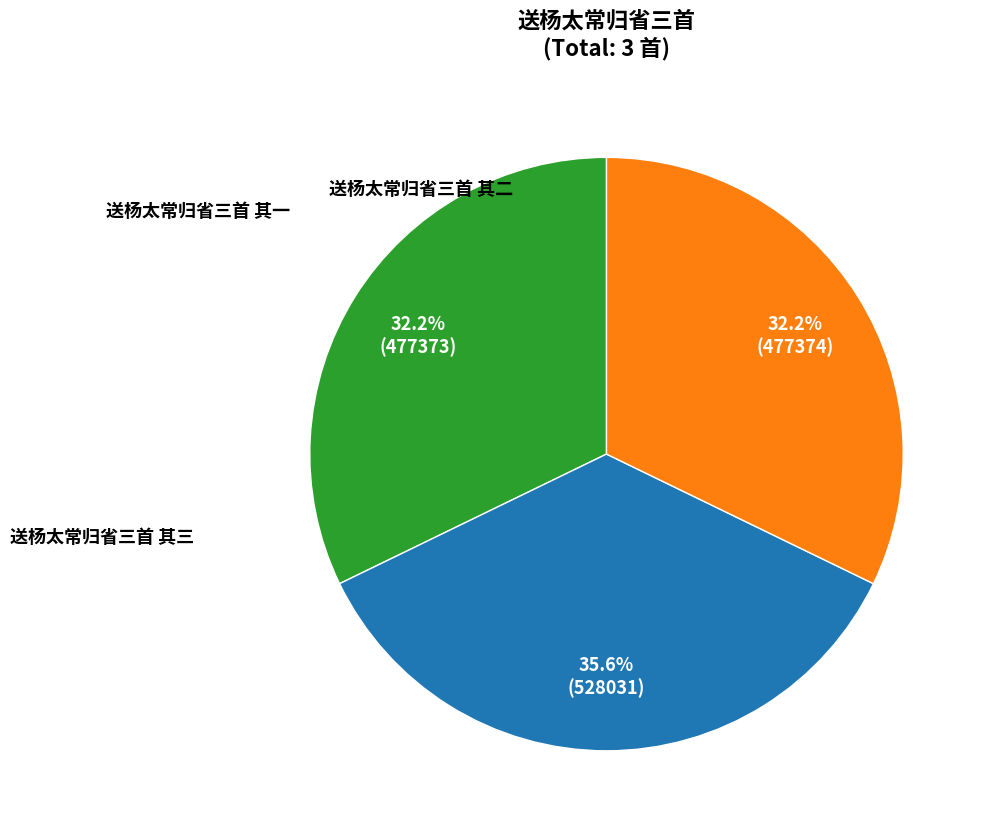

To the nearest percent, what is the difference between the 送杨太常归省三首 其三 and 送杨太常归省三首 其一 slice percentages?

3%